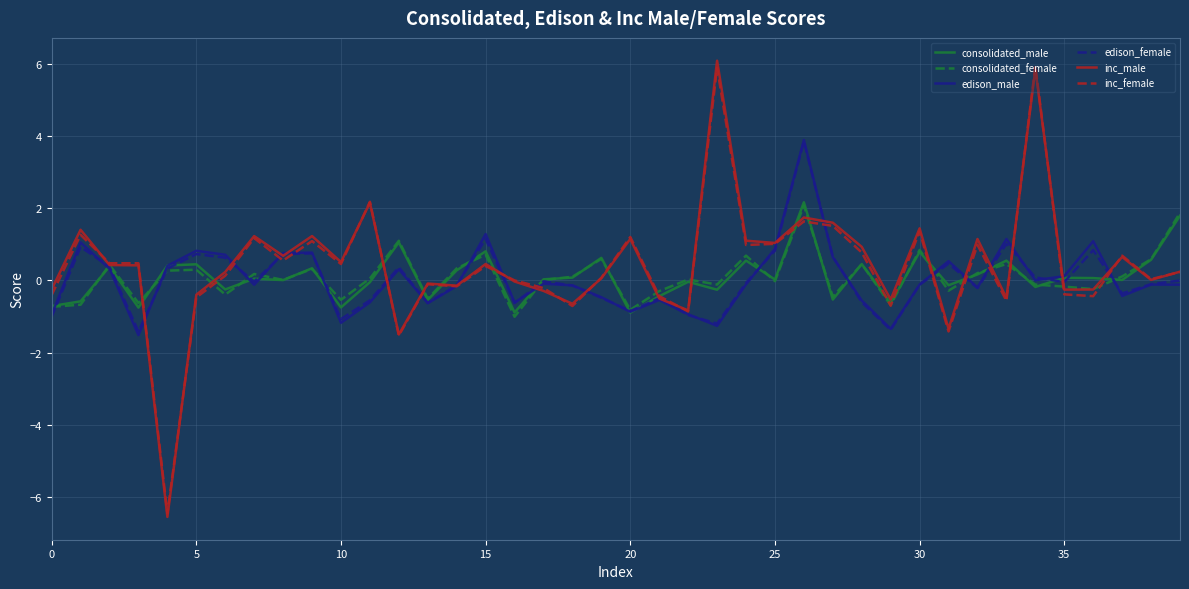

At how many categories does at least one series exceed 5?

2